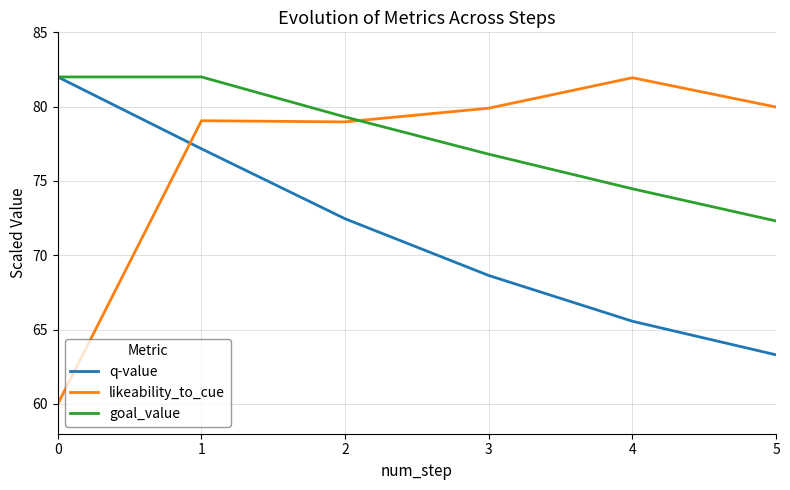

What are all the series names shown in the legend?

q-value, likeability_to_cue, goal_value